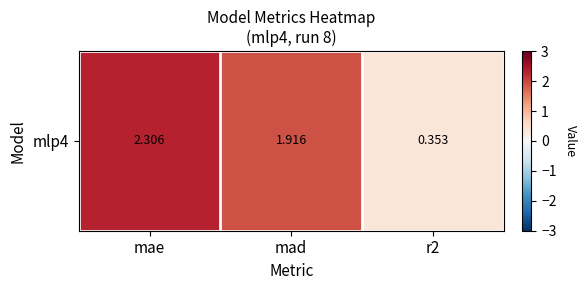

At which label is the value closest to 1?

r2